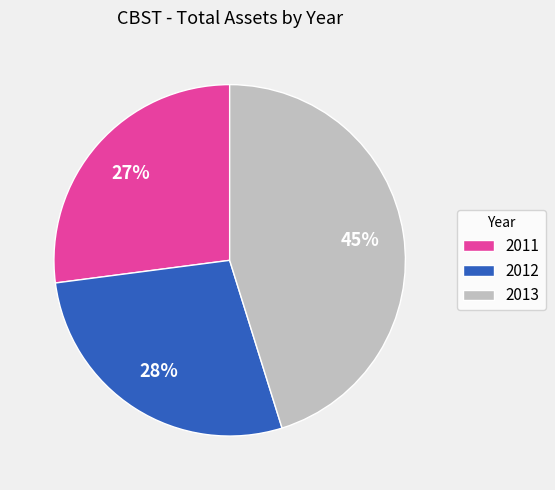

Is it true that 2013 is 45% of the pie?

True